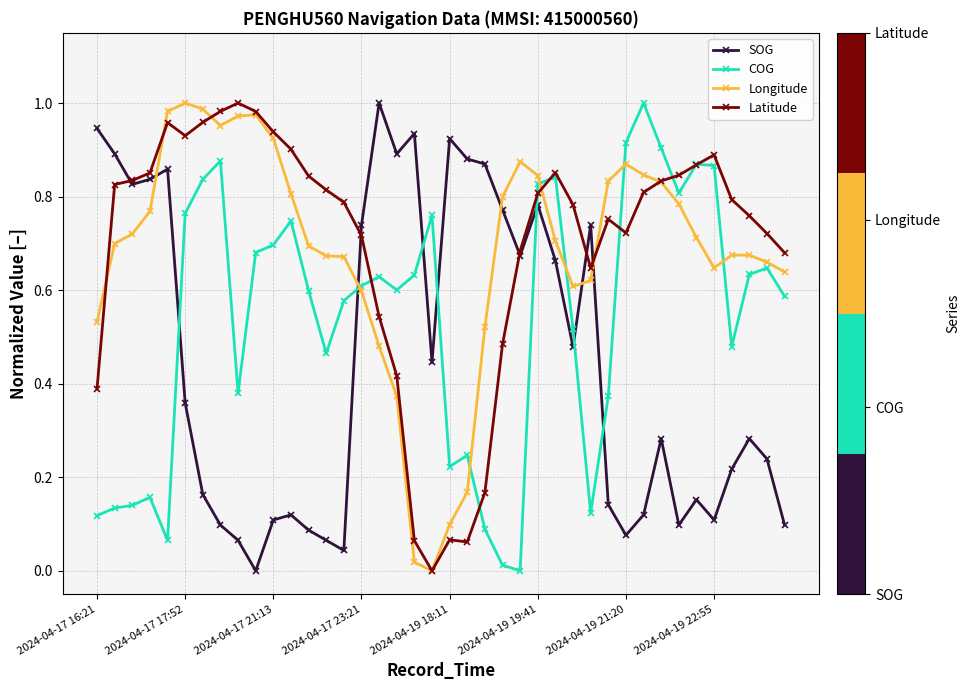

How many intersections are there between SOG and Longitude?

5